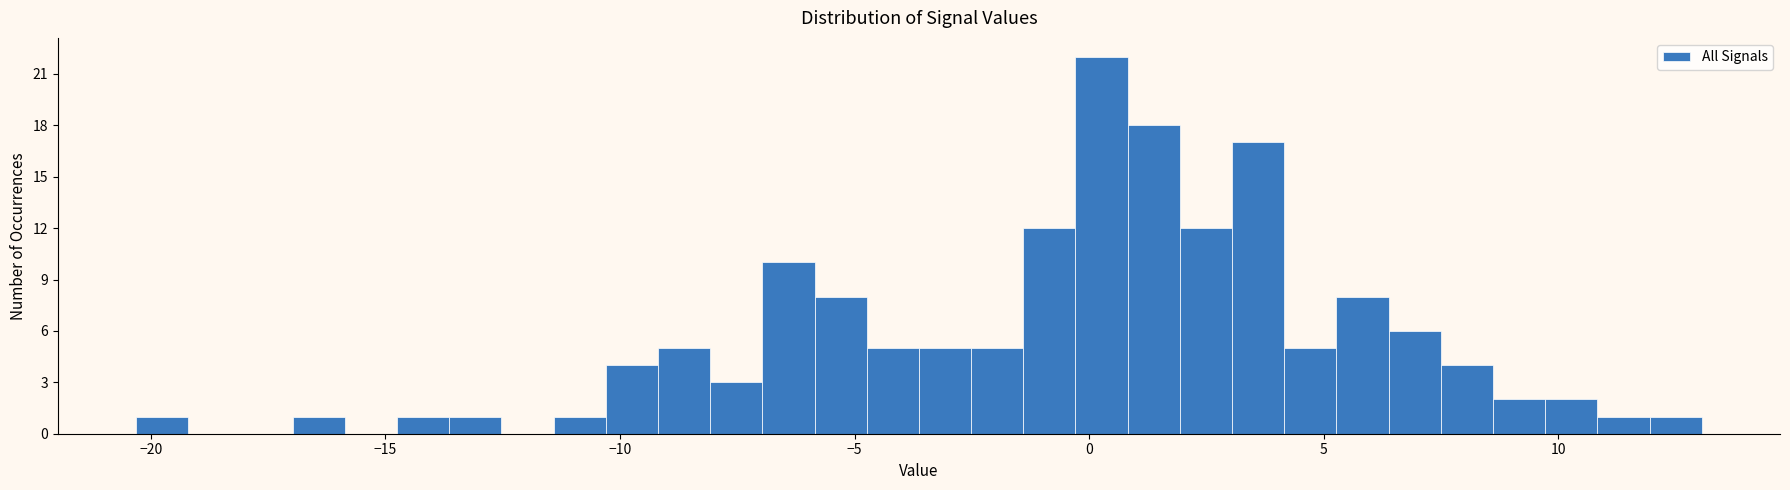

Around what value on the x-axis is the tallest bar? Give the approximate position of its centre, as read against the axis.

0.5